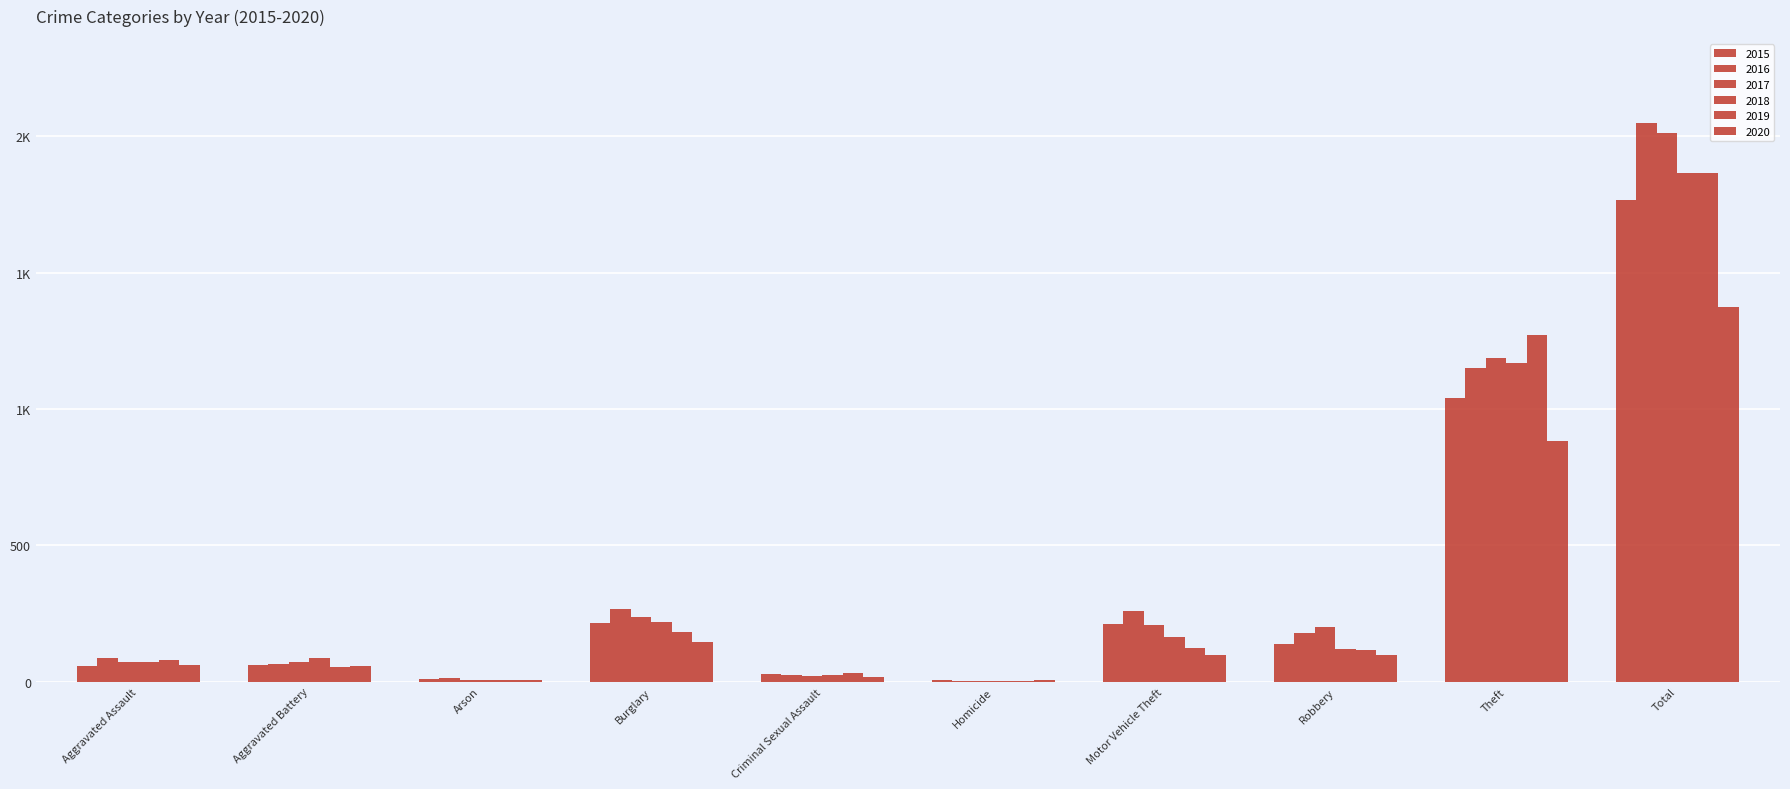

How many data points in 2020 are less than 97?

5